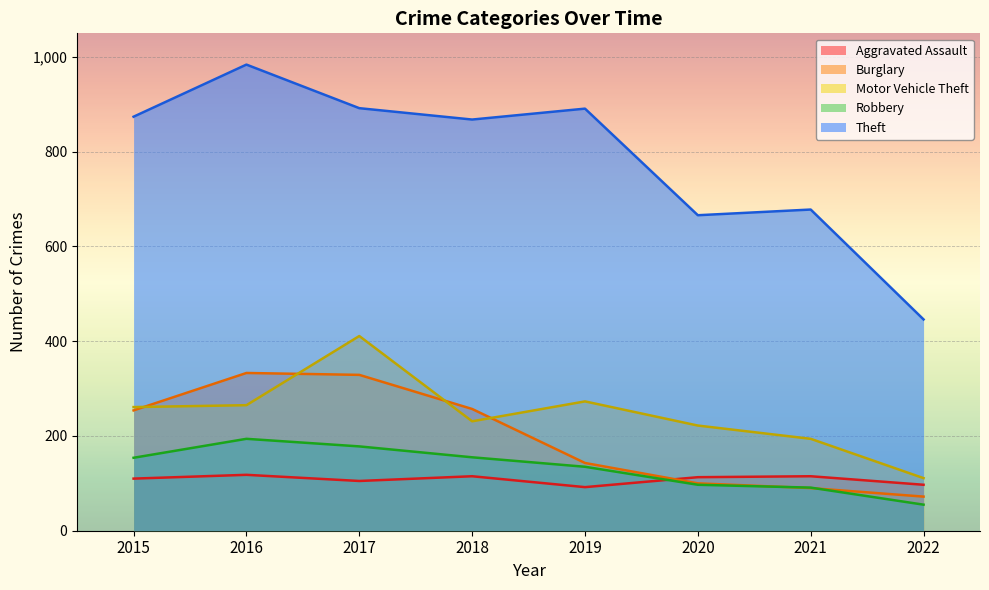

Where is the first local maximum for Aggravated Assault?

2016